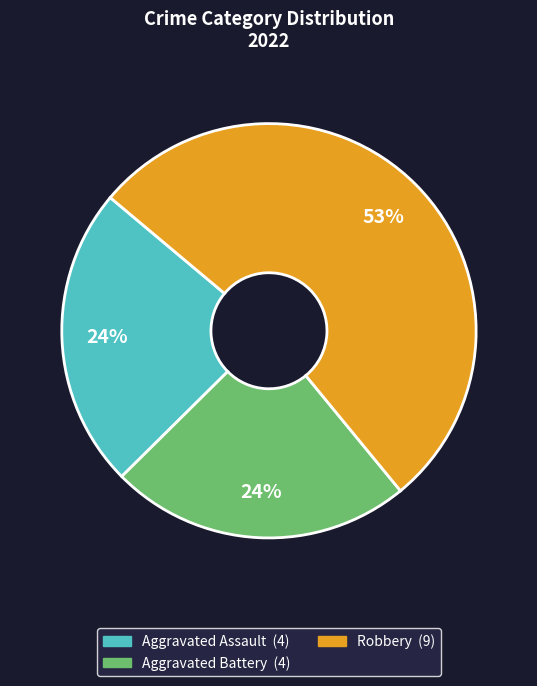

To the nearest percent, what is the difference between the largest and smallest slice percentages?

29%